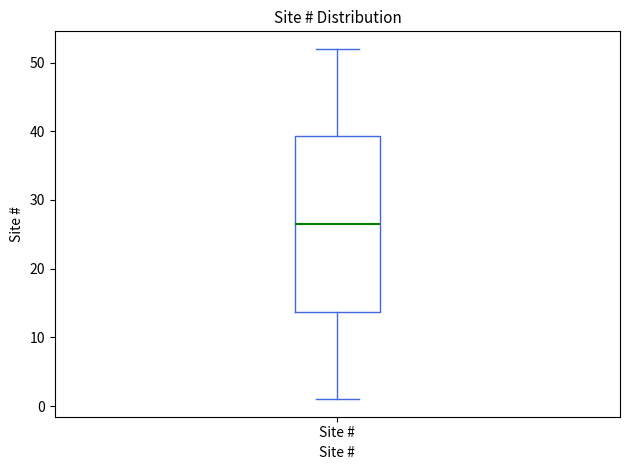

Read this box plot against the y-axis: the position of the median line, the range covered by the box, and the ends of both whiskers. The values are not printed on the chart, so give them approximately, as read against the axis.

median 27, box 14 to 39, whiskers 1 to 52